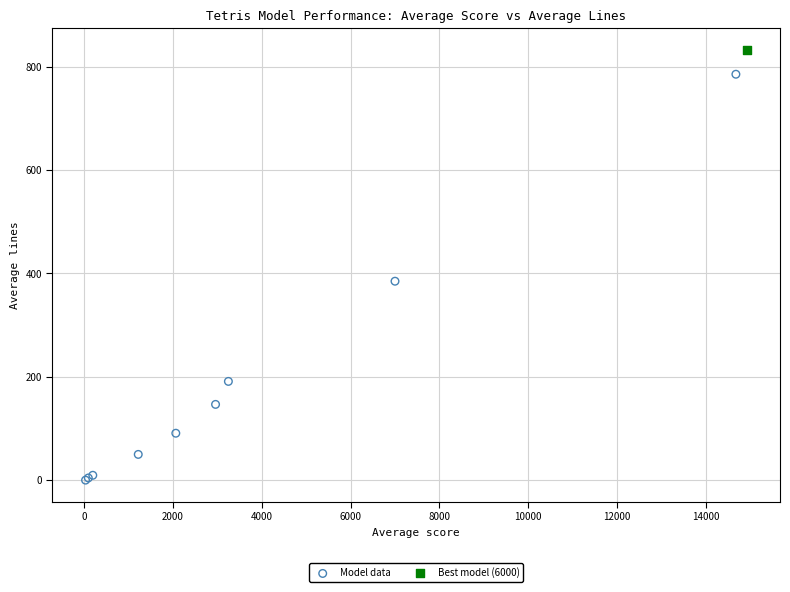

What are all the series names shown in the legend?

Model data, Best model (6000)